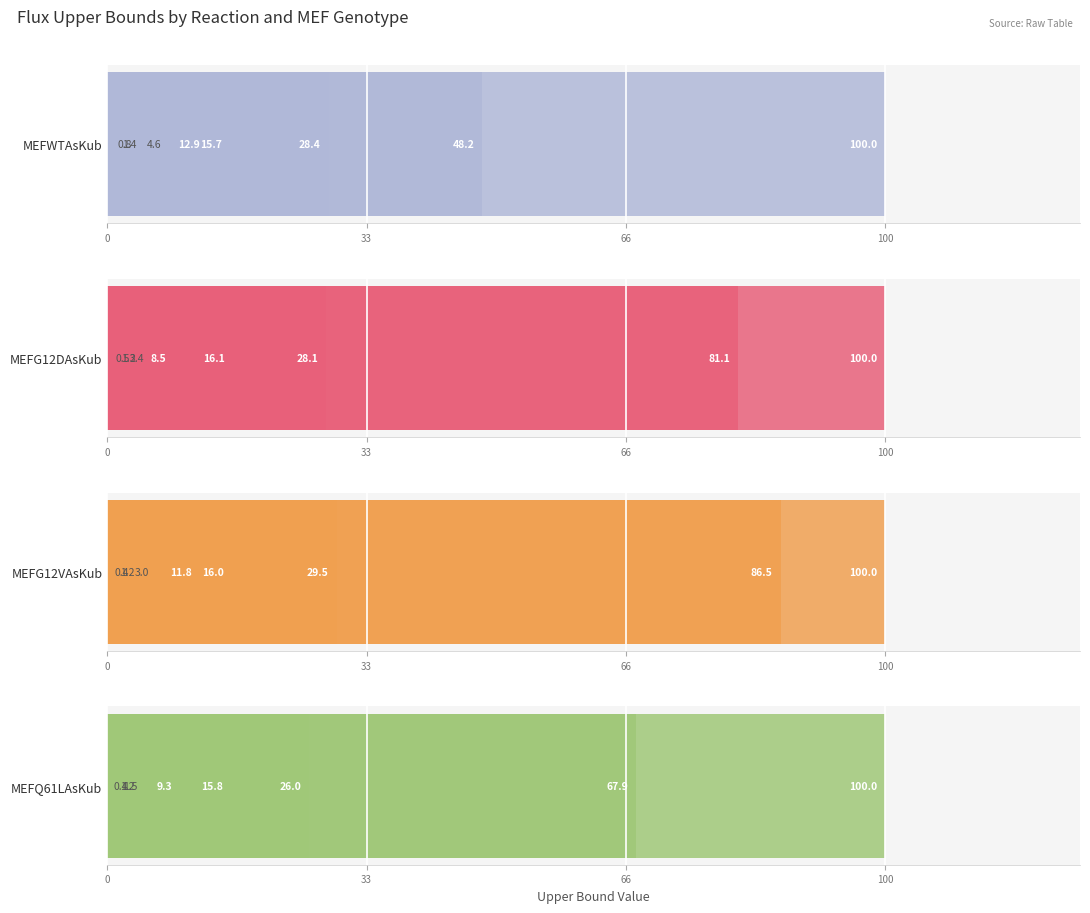

What is the spread (max minus min) of values at 33?

38.3